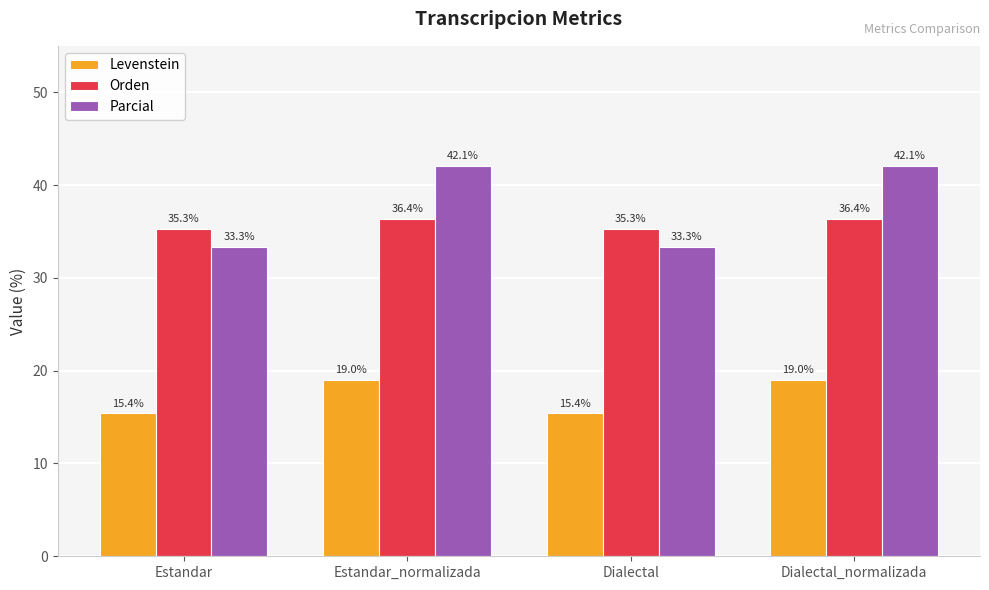

What is the value of the Orden bar at the 3rd from the left?

35.3